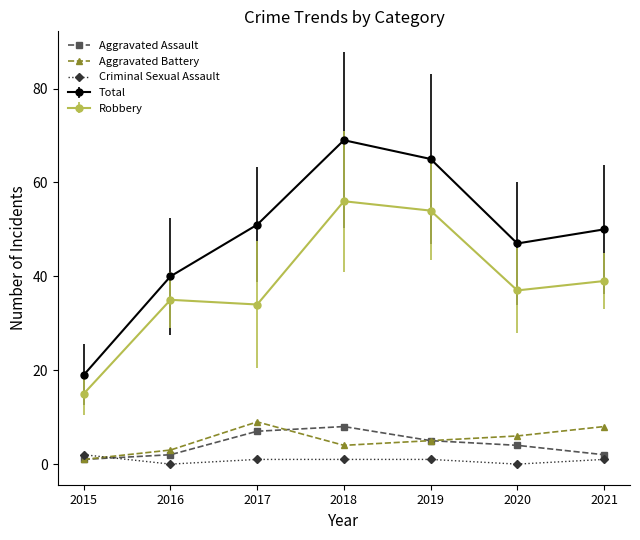

Which series has the largest total across all categories?

Total